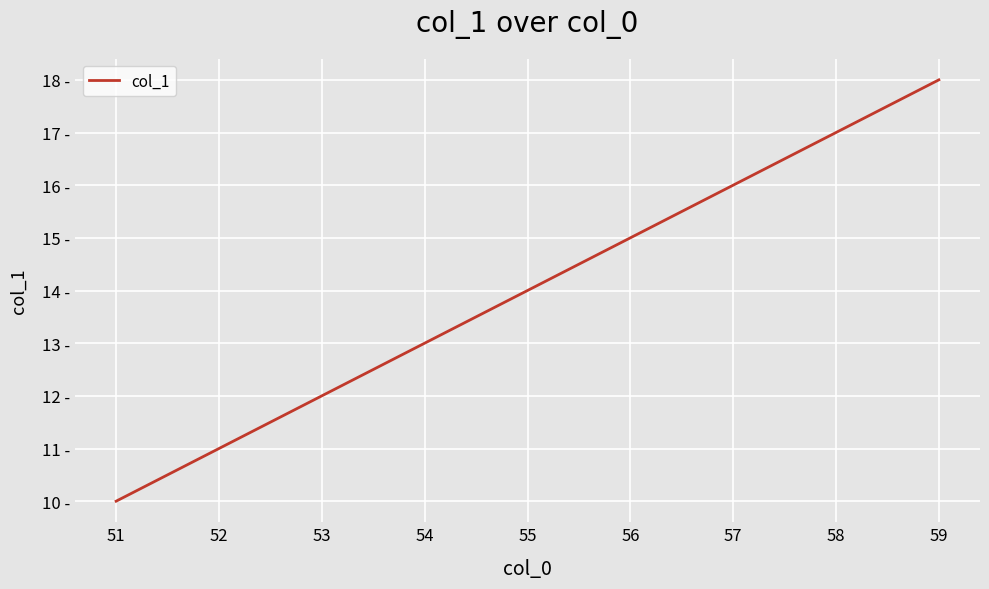

Is this an area chart (filled region under the line)?

No